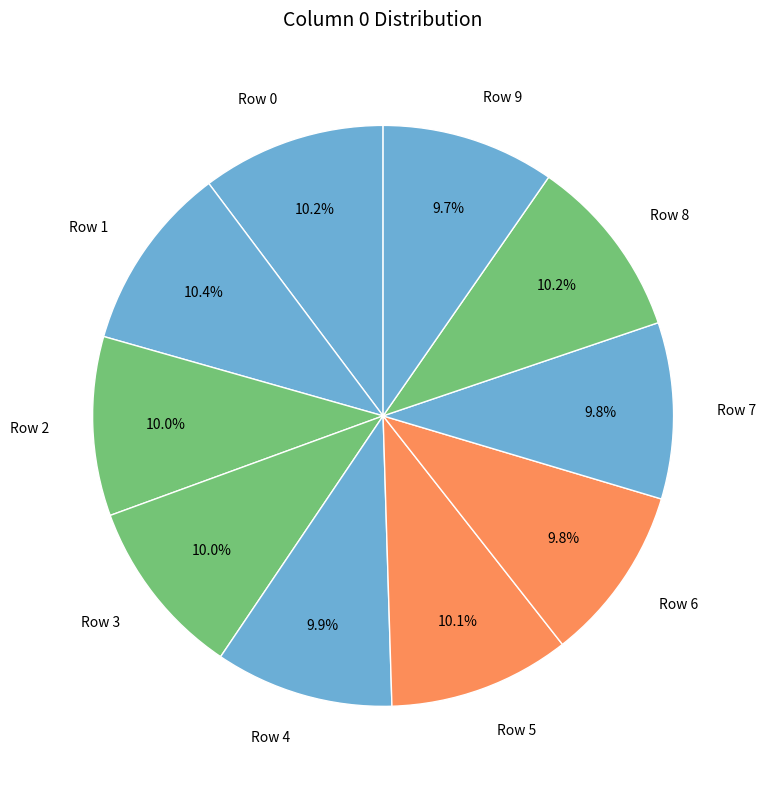

How many slices are in this pie chart?

10